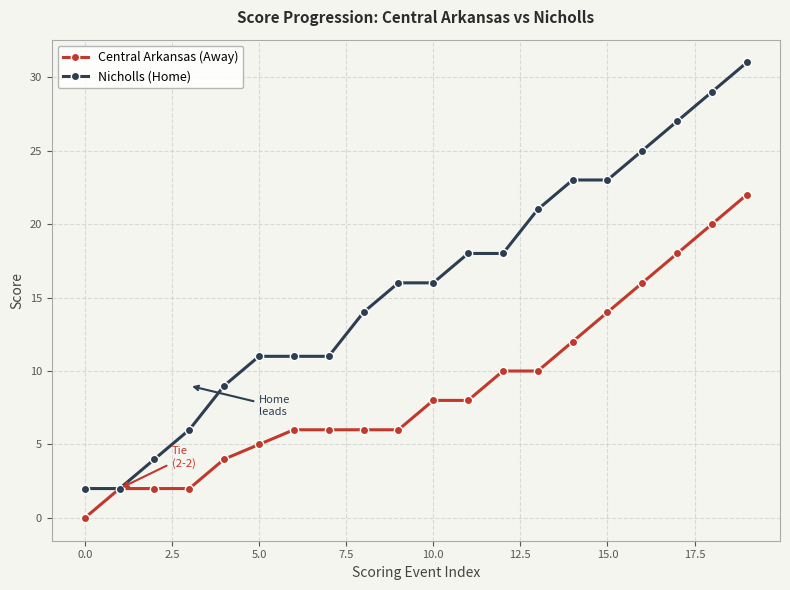

What are all the series names shown in the legend?

Central Arkansas (Away), Nicholls (Home)